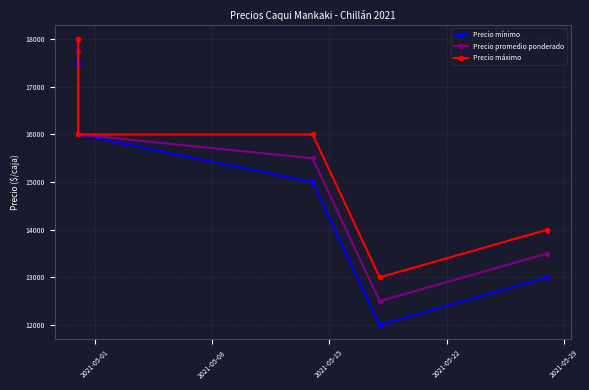

Is it true that Precio promedio ponderado equals 4473 at 2021-05-29?

False